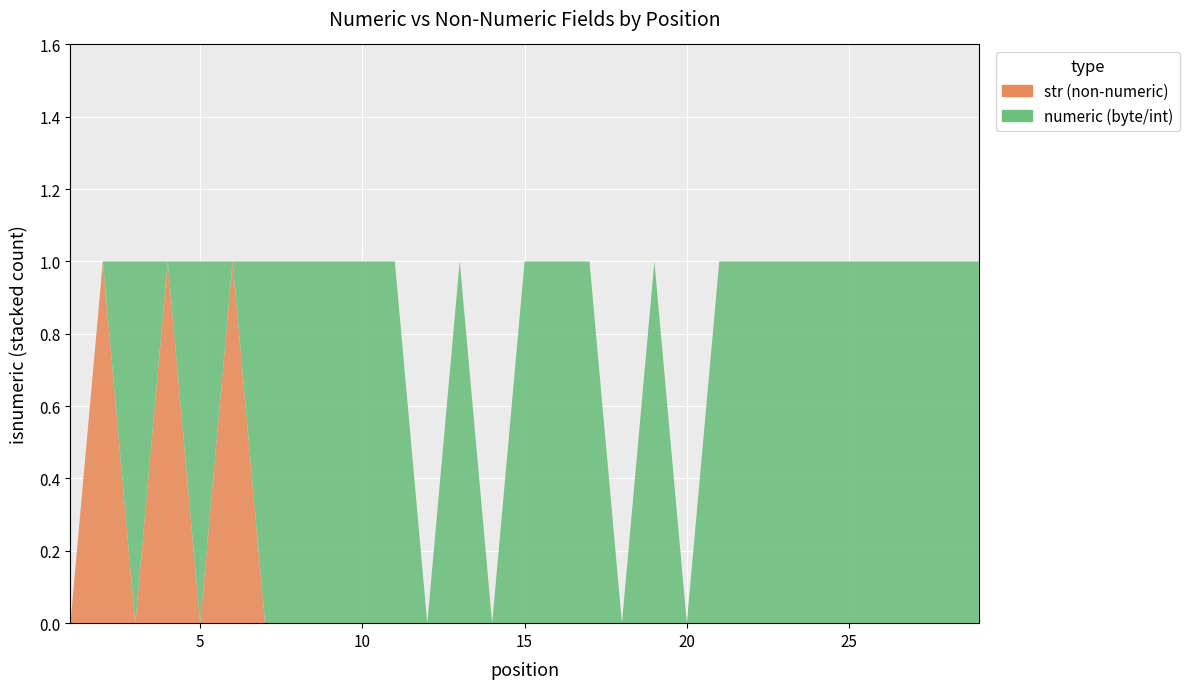

Reading left to right, extract all data points from this chart.

str (non-numeric): 1=0	2=1	3=0	4=1	5=0	6=1	7=0	8=0	9=0	10=0	11=0	12=0	13=0	14=0	15=0	16=0	17=0	18=0	19=0	20=0	21=0	22=0	23=0	24=0	25=0	26=0	27=0	28=0	29=0
numeric (byte/int): 1=0	2=0	3=1	4=0	5=1	6=0	7=1	8=1	9=1	10=1	11=1	12=0	13=1	14=0	15=1	16=1	17=1	18=0	19=1	20=0	21=1	22=1	23=1	24=1	25=1	26=1	27=1	28=1	29=1